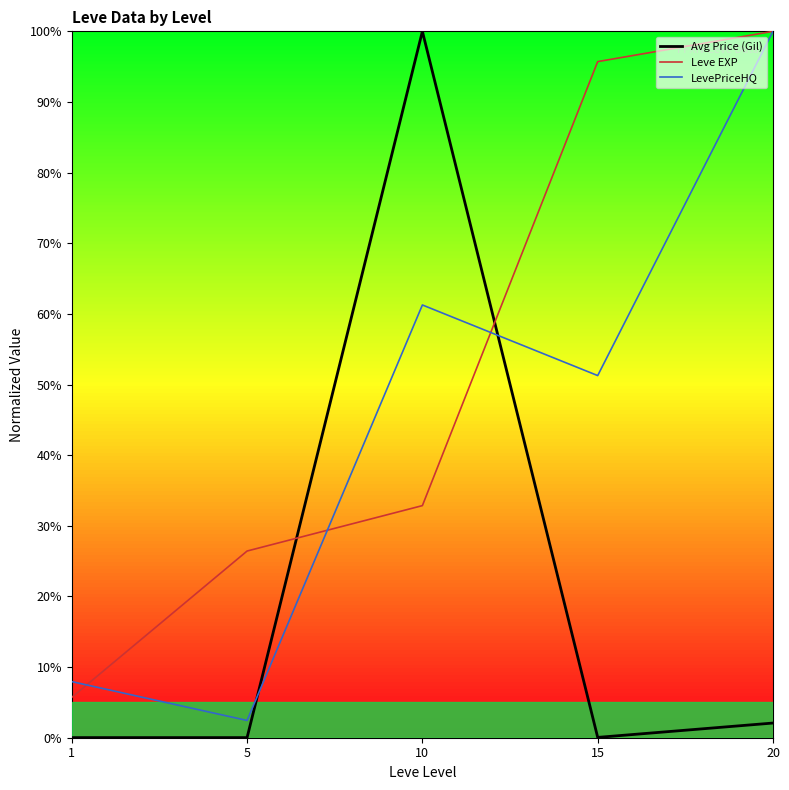

Count the number of data series in this chart.

3